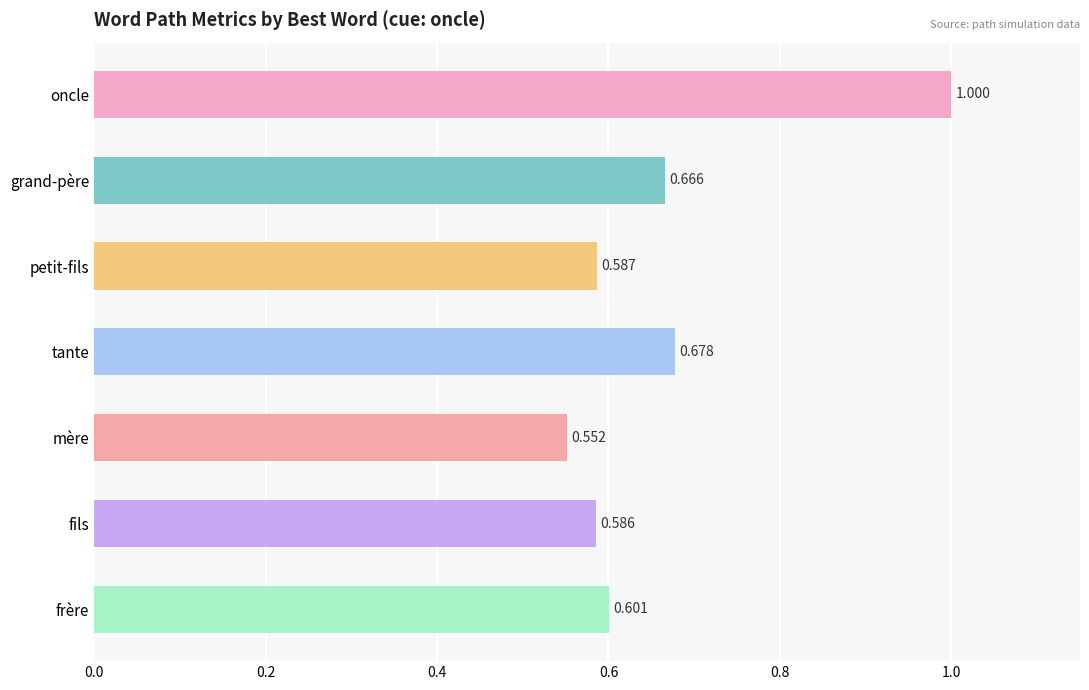

What is the label of the 7th bar from the top?

frère